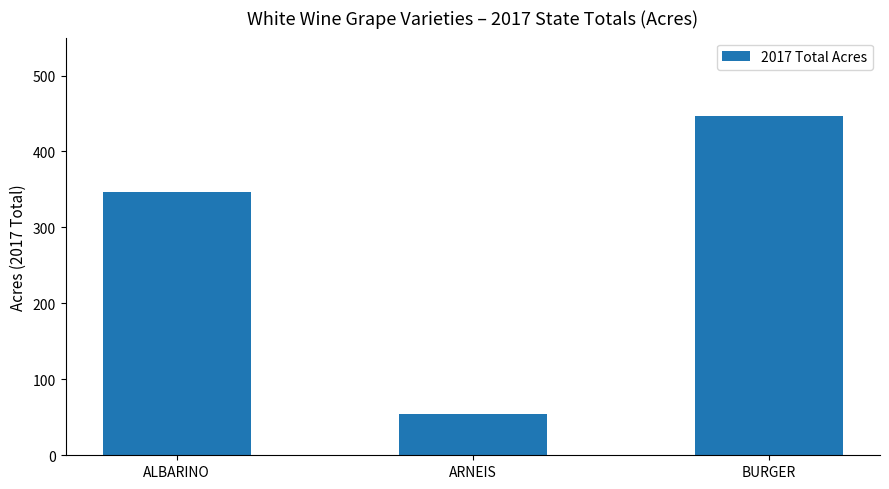

Which label corresponds to the smallest value in the chart?

ARNEIS